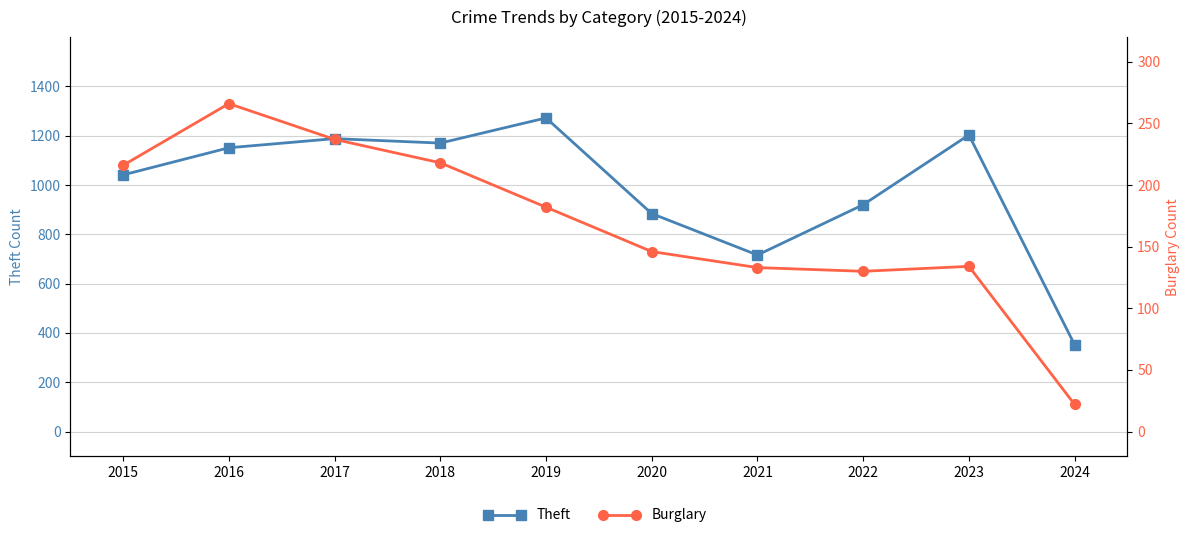

True or false: Theft has a value of 1505 at 2020.

False